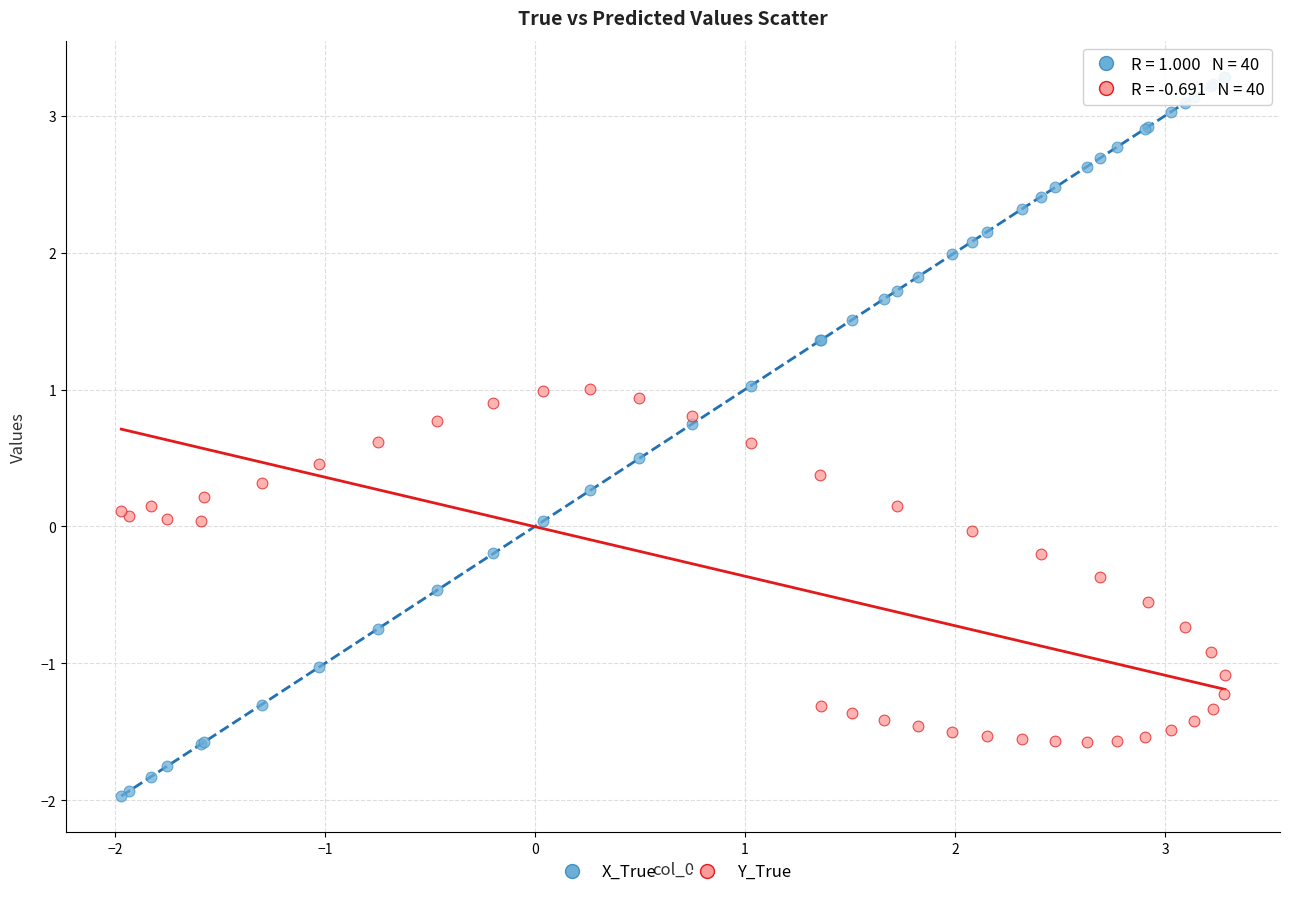

Which series has the widest spread of Y values?

X_True